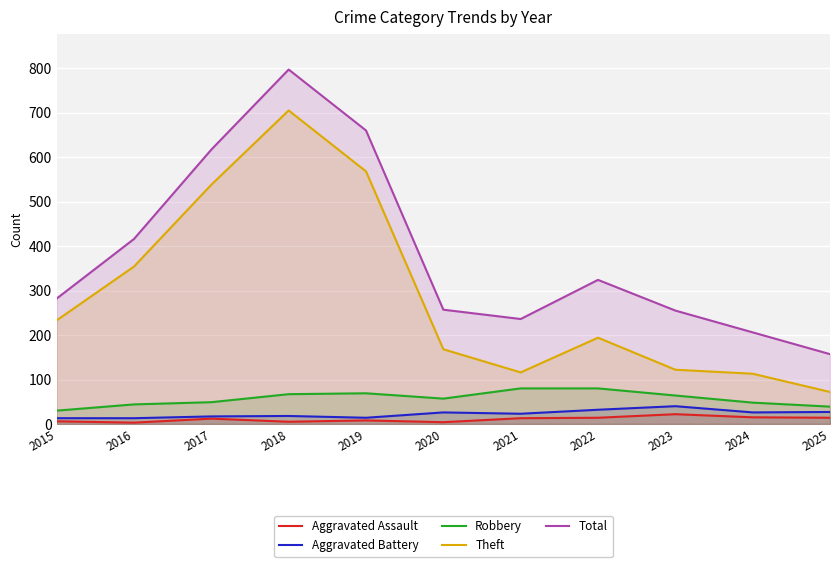

Which category has the lowest value in the Aggravated Battery series?

2015